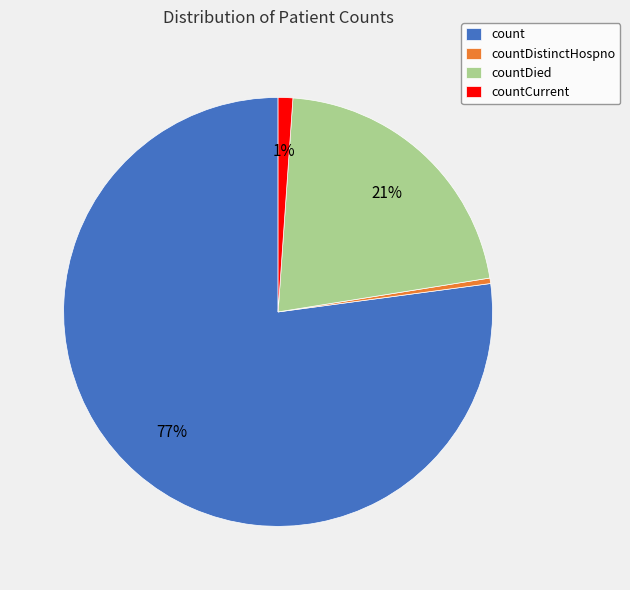

Count the number of slices in the pie.

4